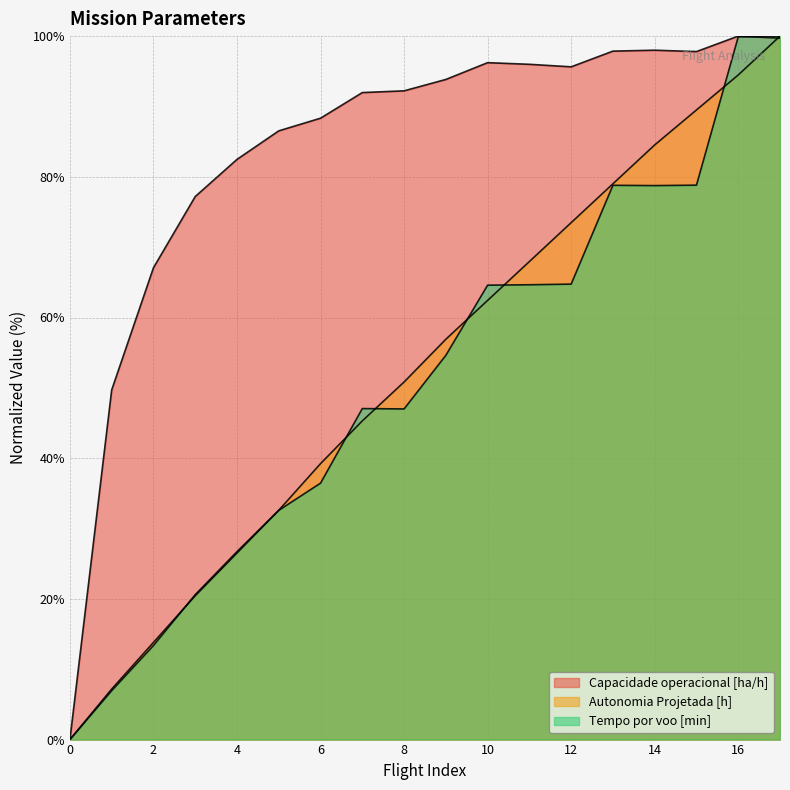

List the labels in order of Autonomia Projetada [h] value, smallest first.

0, 1, 2, 3, 4, 5, 6, 7, 8, 9, 10, 11, 12, 13, 14, 15, 16, 17